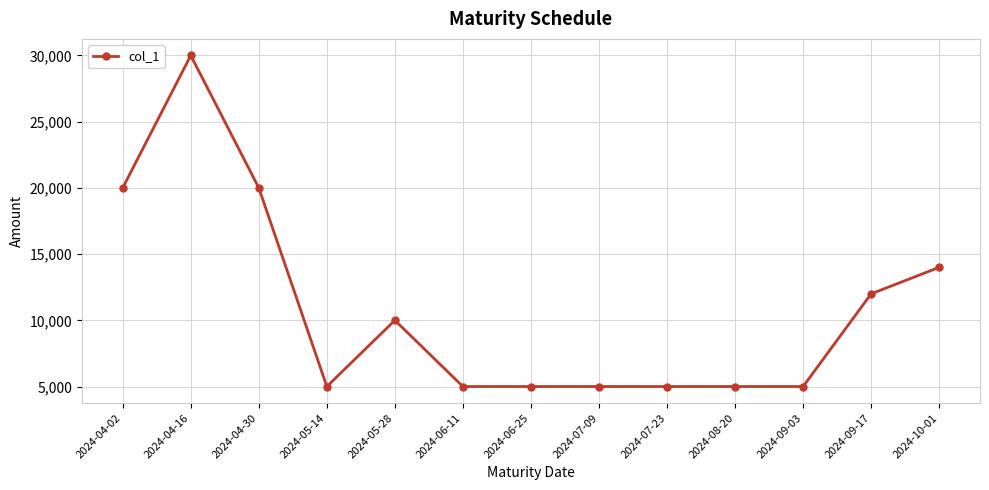

What is the difference between the second highest and second lowest values?

15000